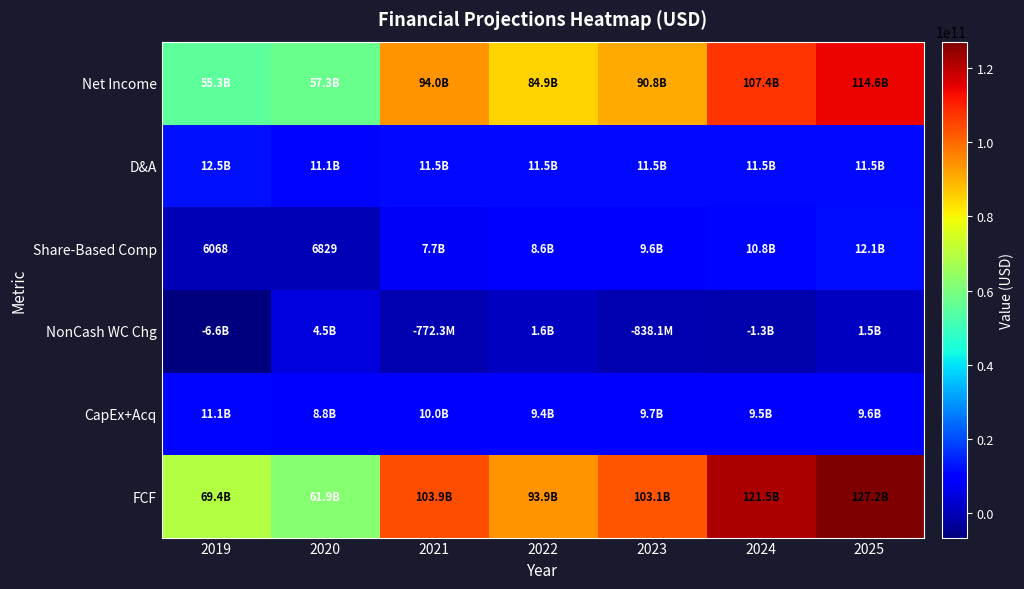

What is the difference between the Share-Based Comp values at 2022 and 2024?

2225604736